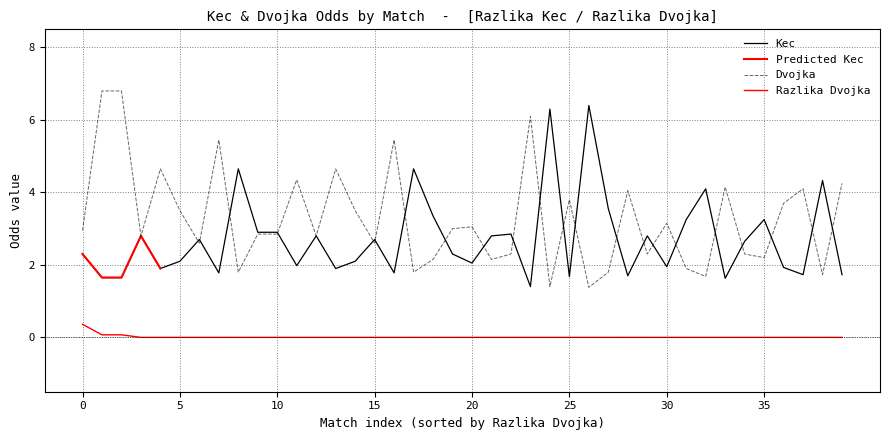

How many categories are shown in the chart?

40